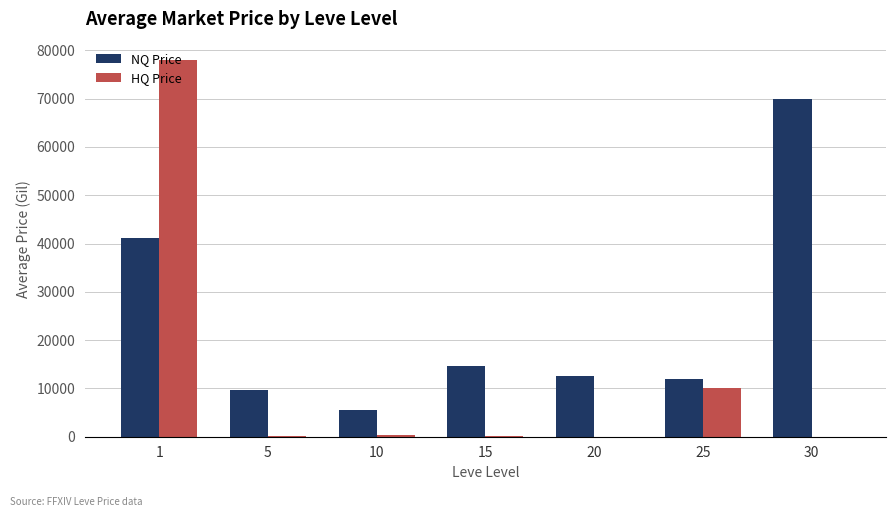

Which series has the largest total across all categories?

NQ Price